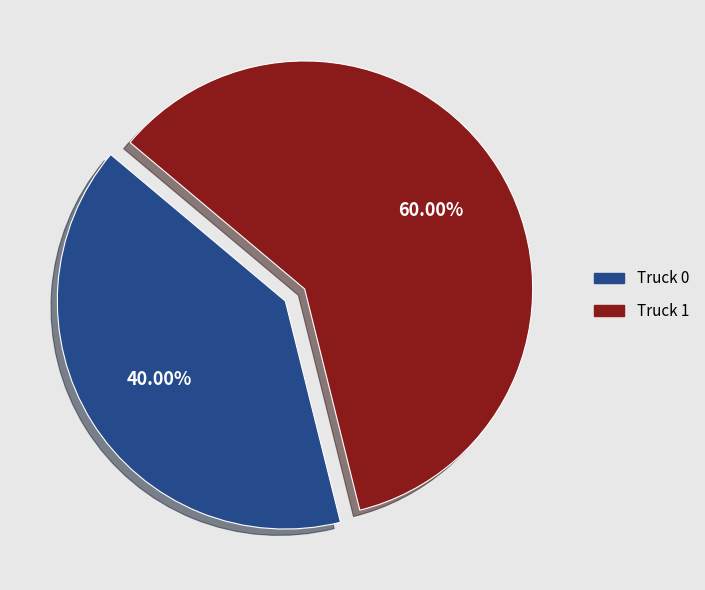

Is it true that Truck 1 is 60% of the pie?

True